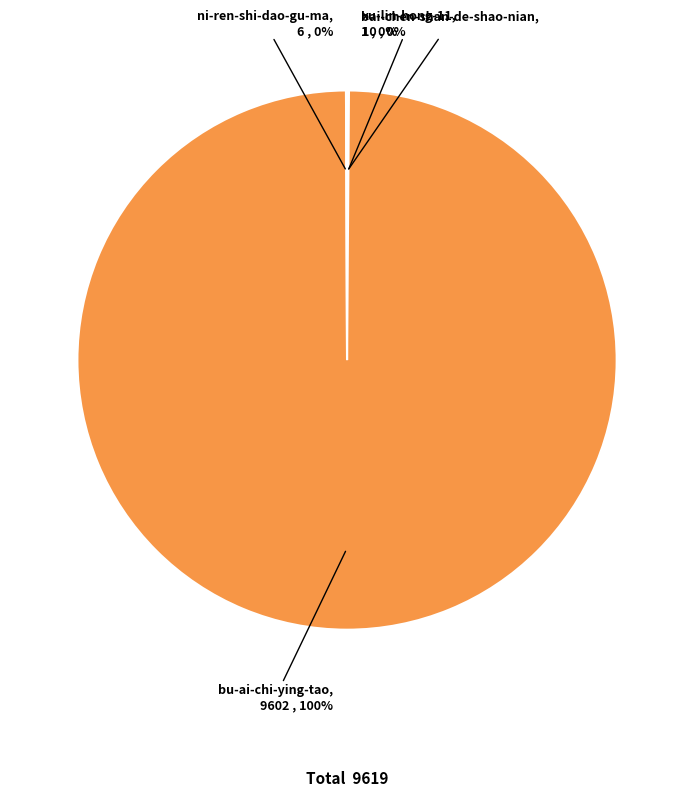

To the nearest percent, what portion does bu-ai-chi-ying-tao represent?

100%